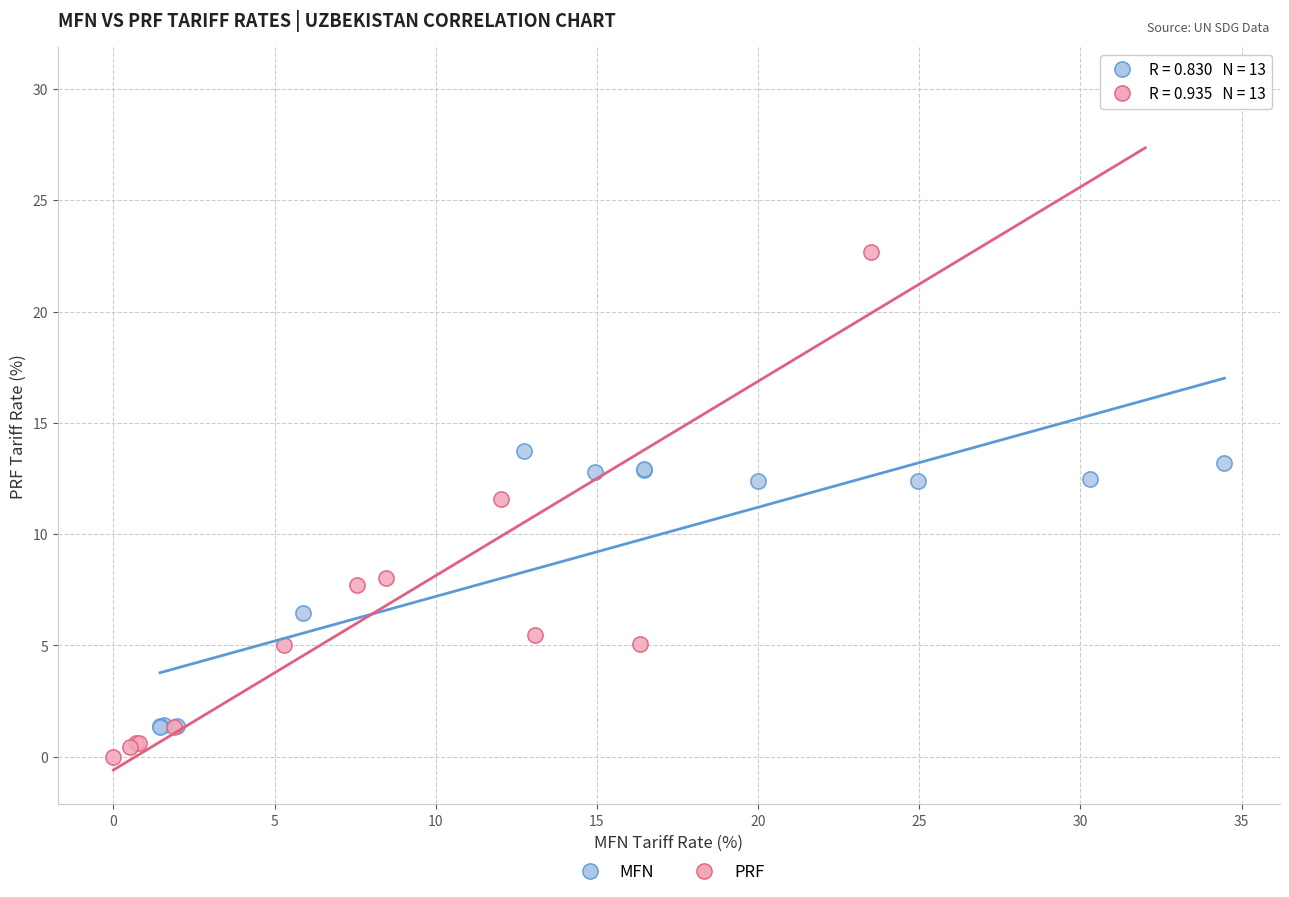

Which series has the widest spread of Y values?

PRF